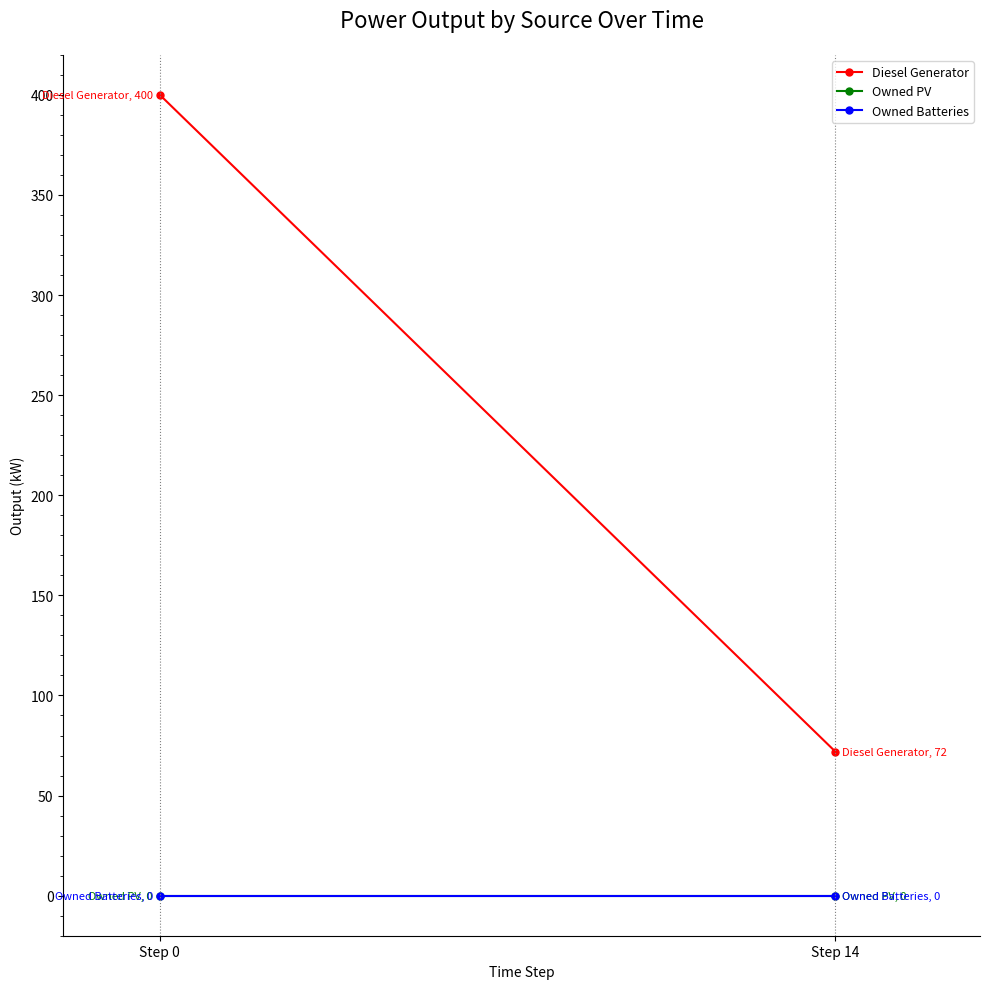

Reading left to right, extract all data points from this chart.

Diesel Generator: 400	72
Owned PV: 0	0
Owned Batteries: 0	0